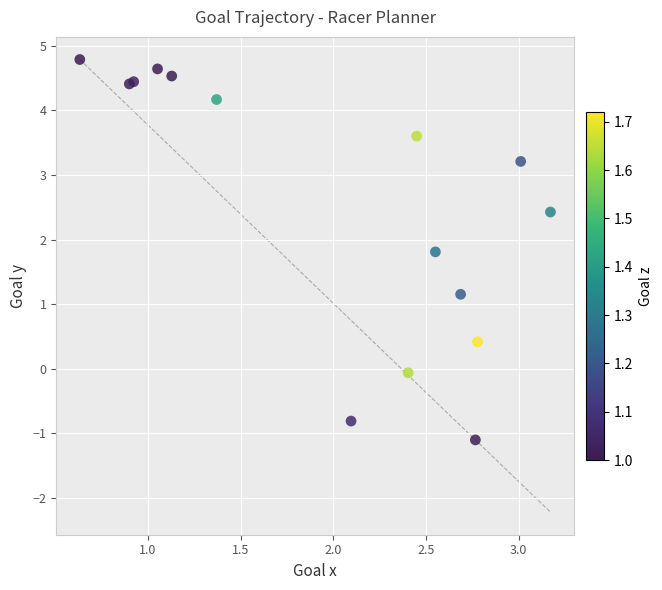

What Y value in the scatter plot is closest to 1?

1.2